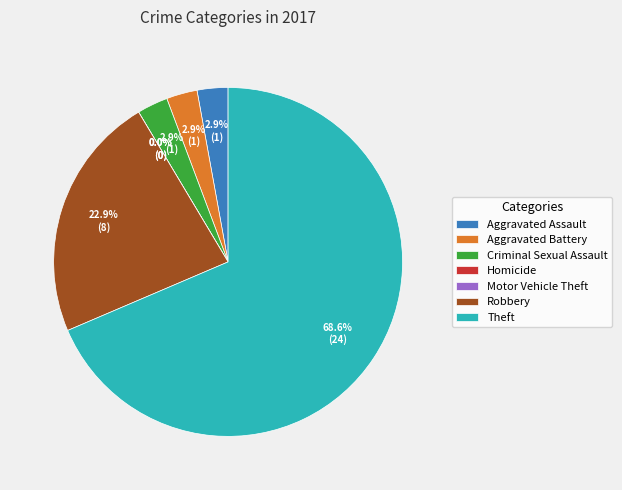

What is the smallest slice in the pie chart?

Homicide